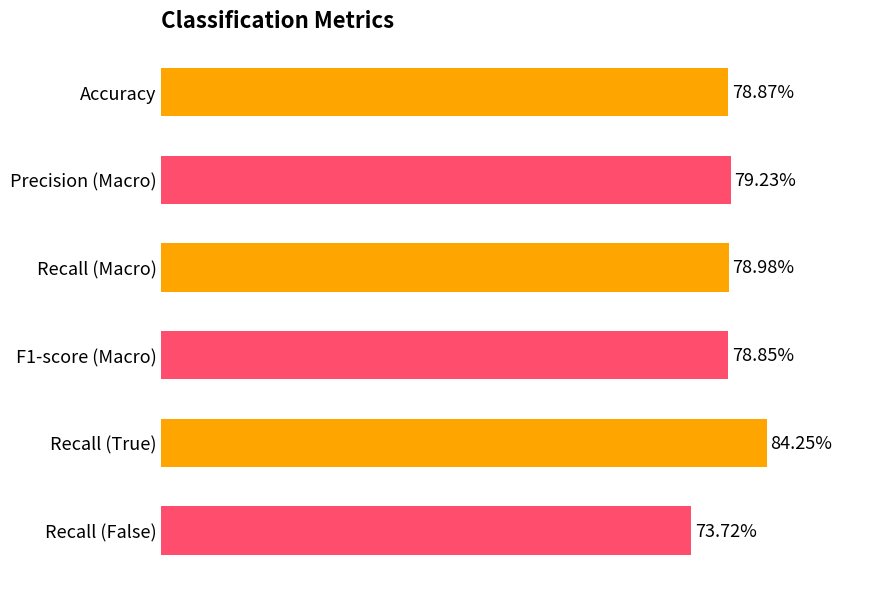

What is the smallest value displayed?

0.7